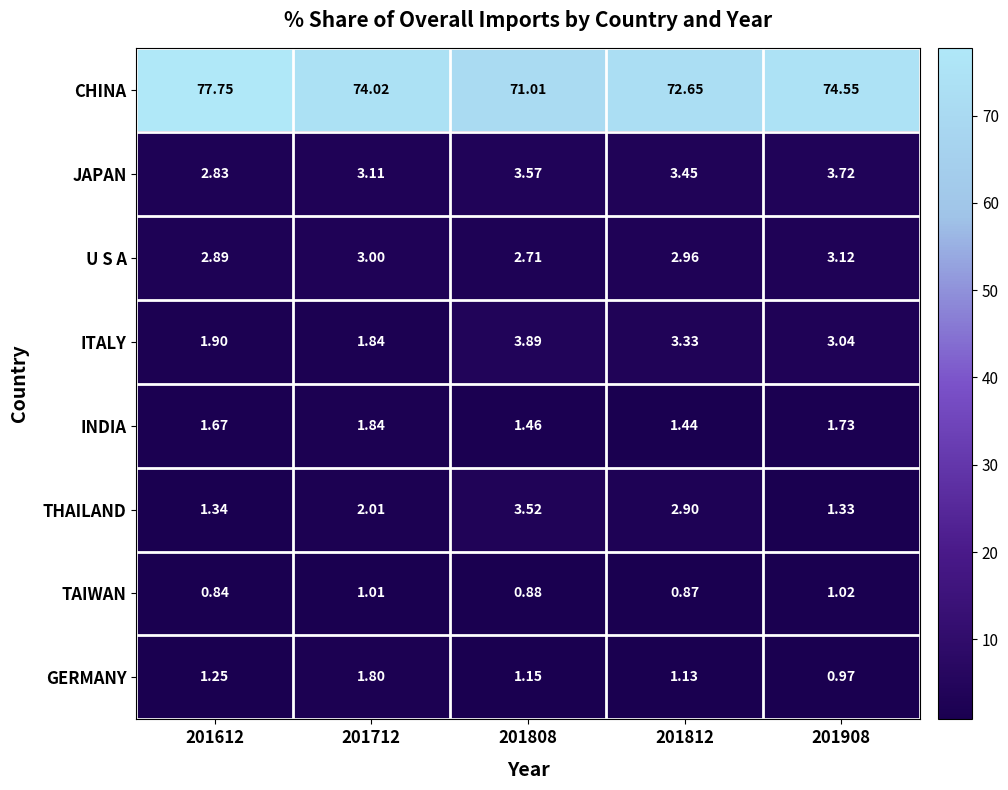

At 201612, list the series in order from largest to smallest.

CHINA, U S A, JAPAN, ITALY, INDIA, THAILAND, GERMANY, TAIWAN